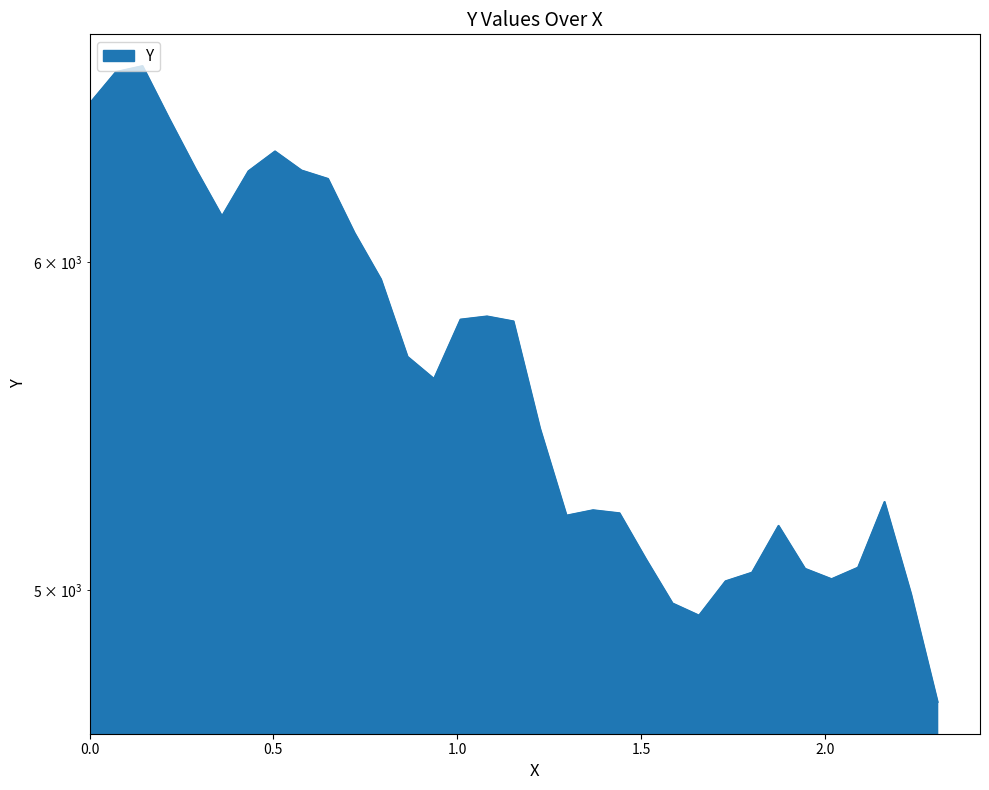

At which category does the chart reach its peak across all series?

0.14413